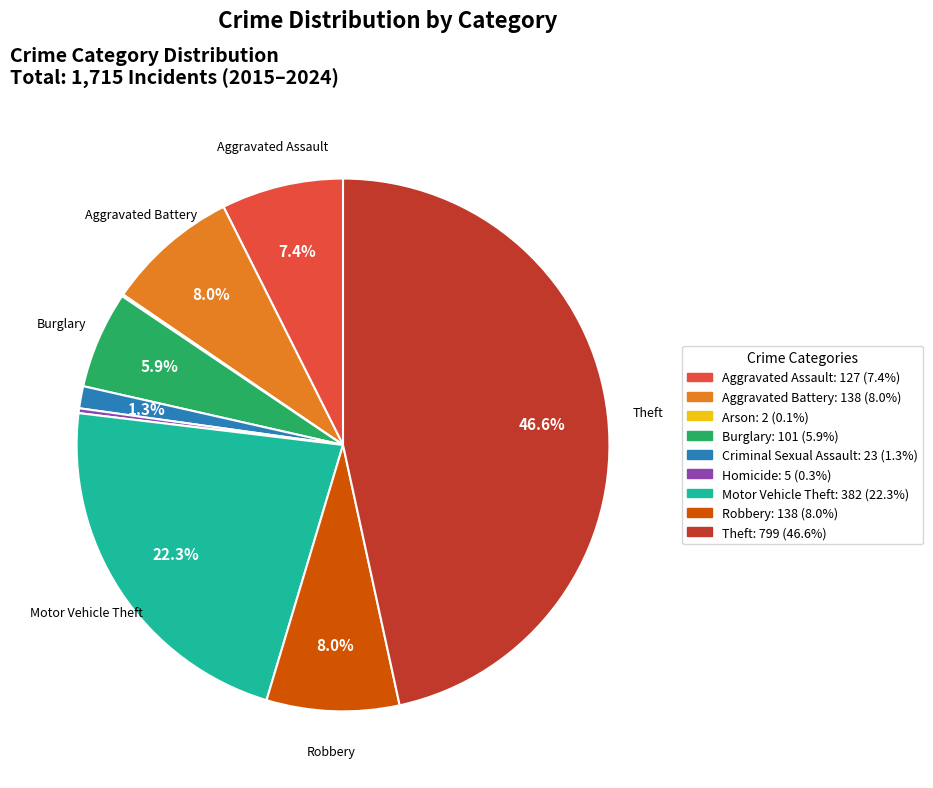

Is there any slice that represents more than half of the pie?

No